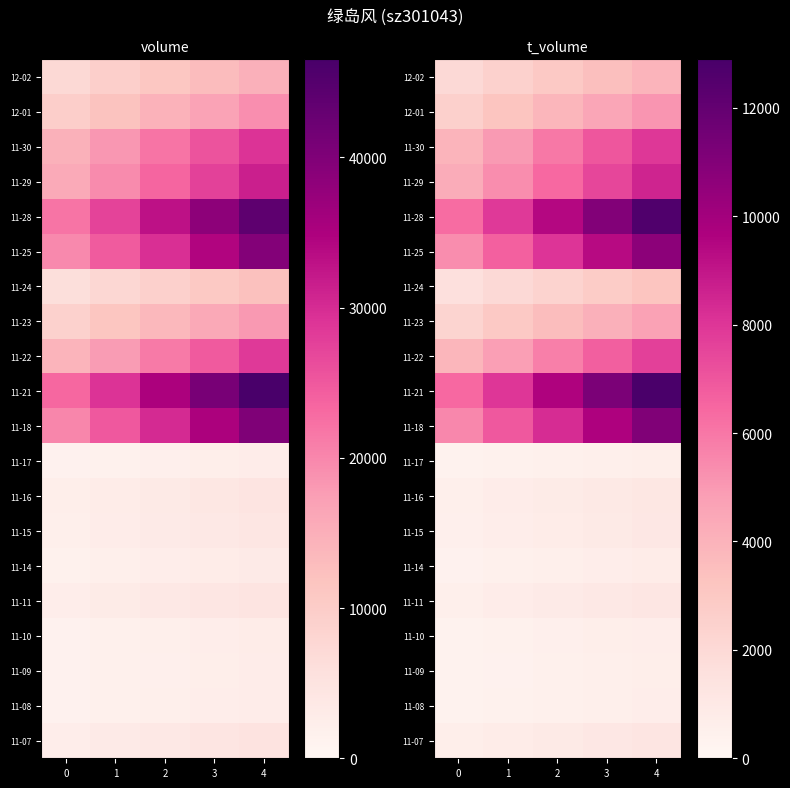

Which category has the highest value across all series?

4